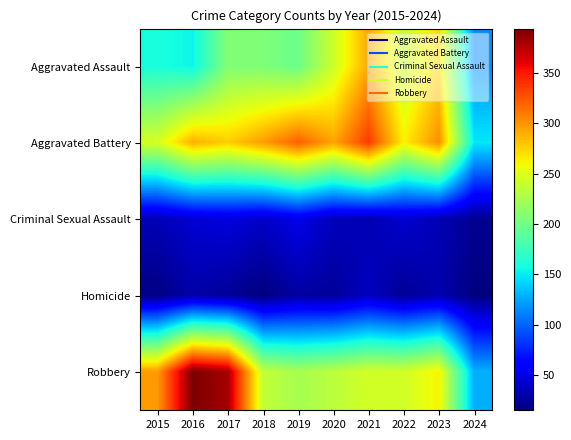

What is the smallest value displayed?

15